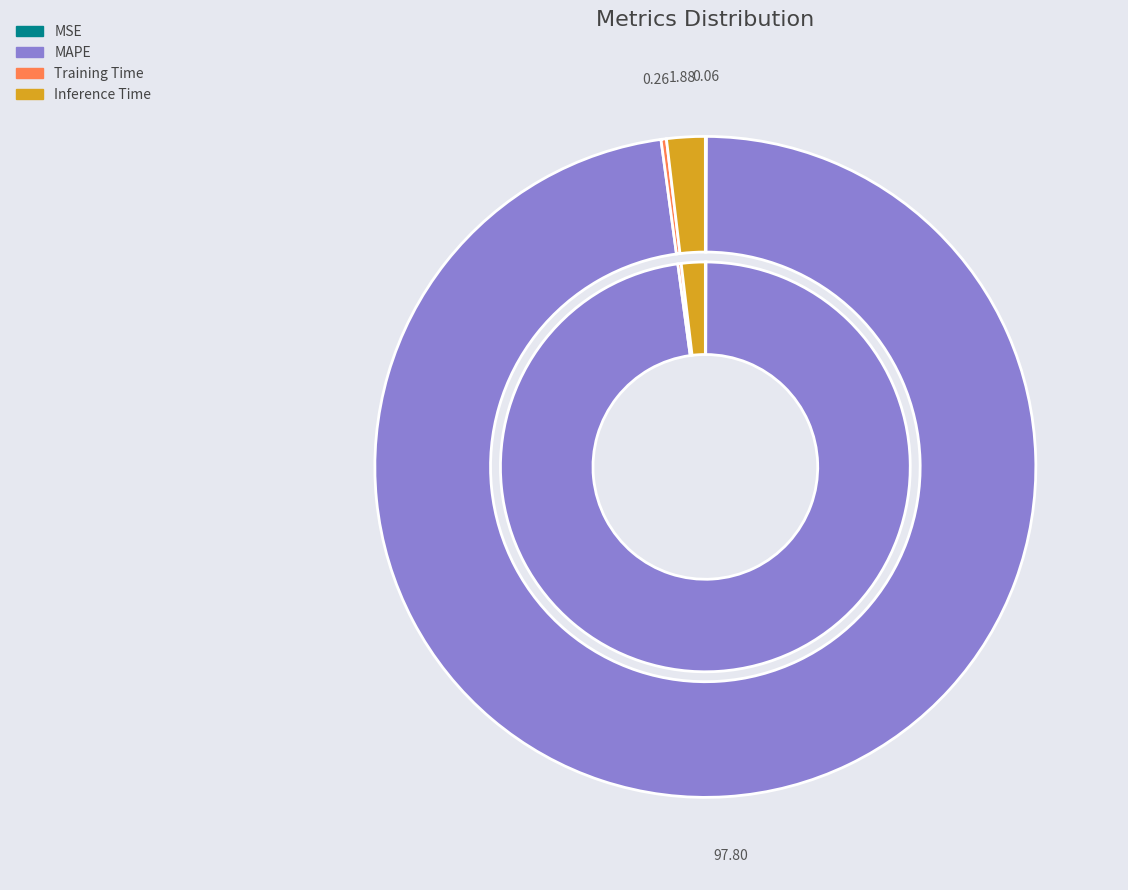

To the nearest percent, what is the difference between the largest and smallest slice percentages?

98%